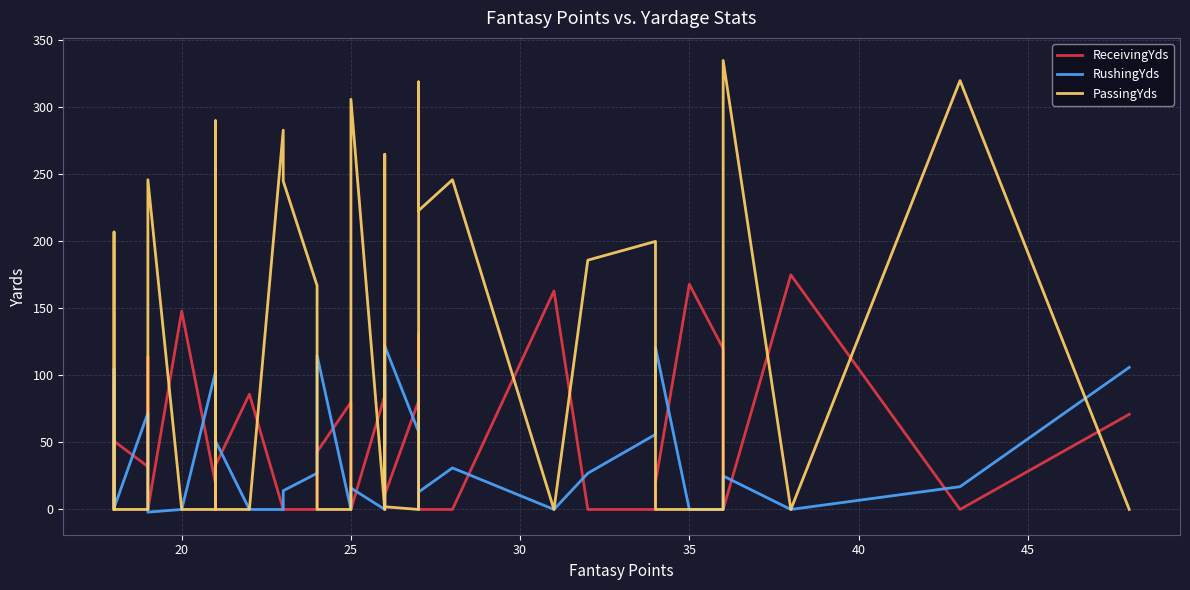

What is the greatest value displayed?

335